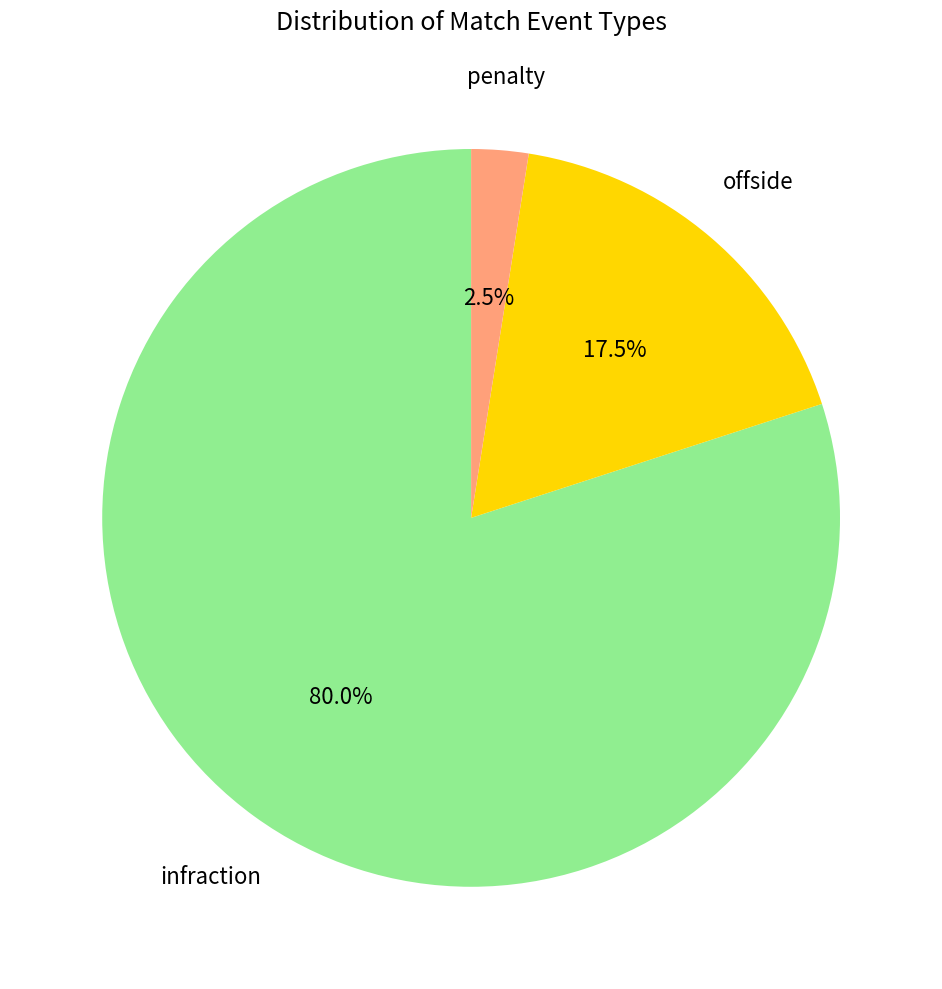

Is there a majority slice in this chart?

Yes